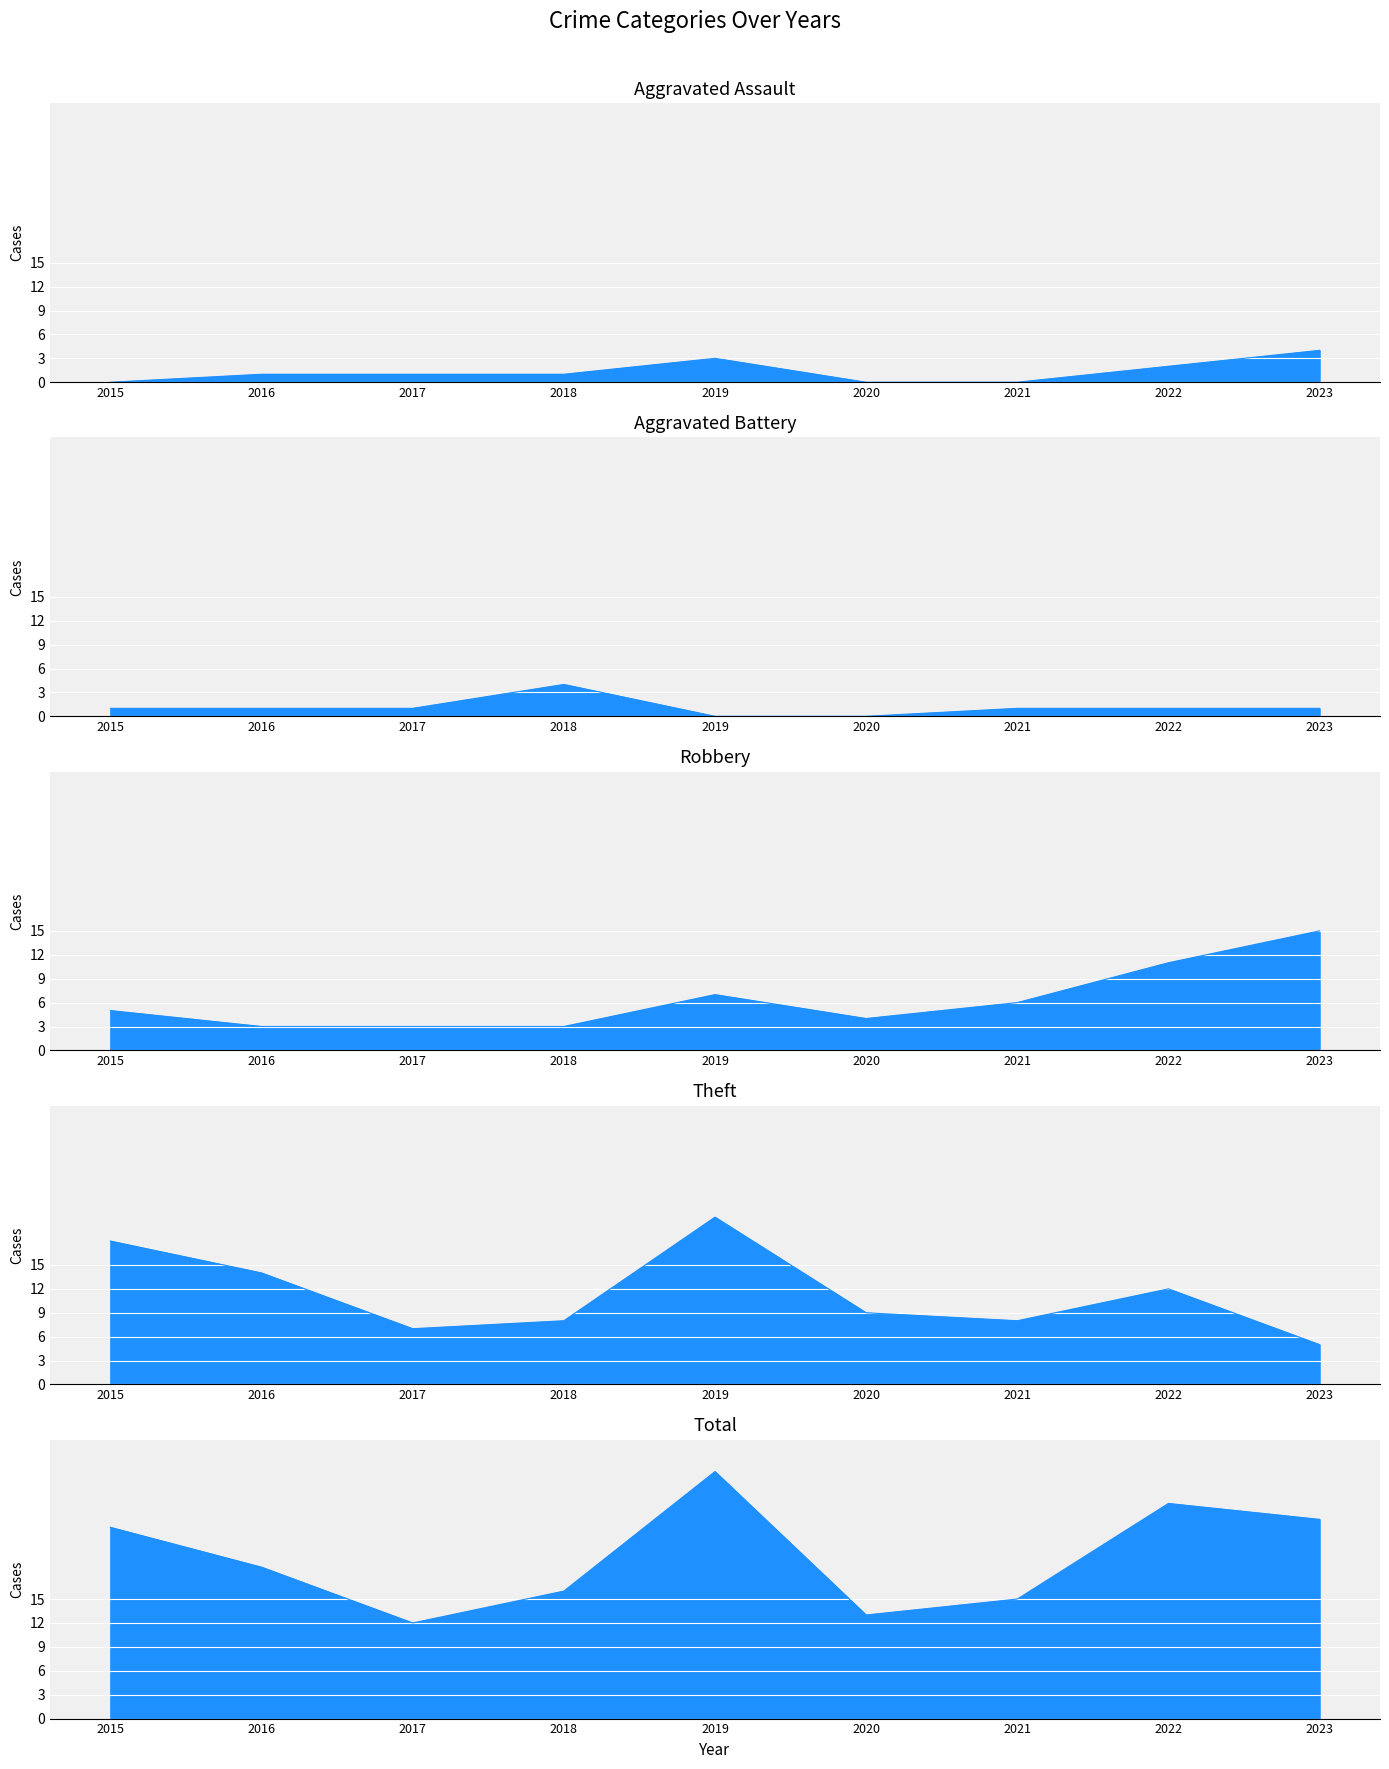

Read the Theft value at 2017.

7